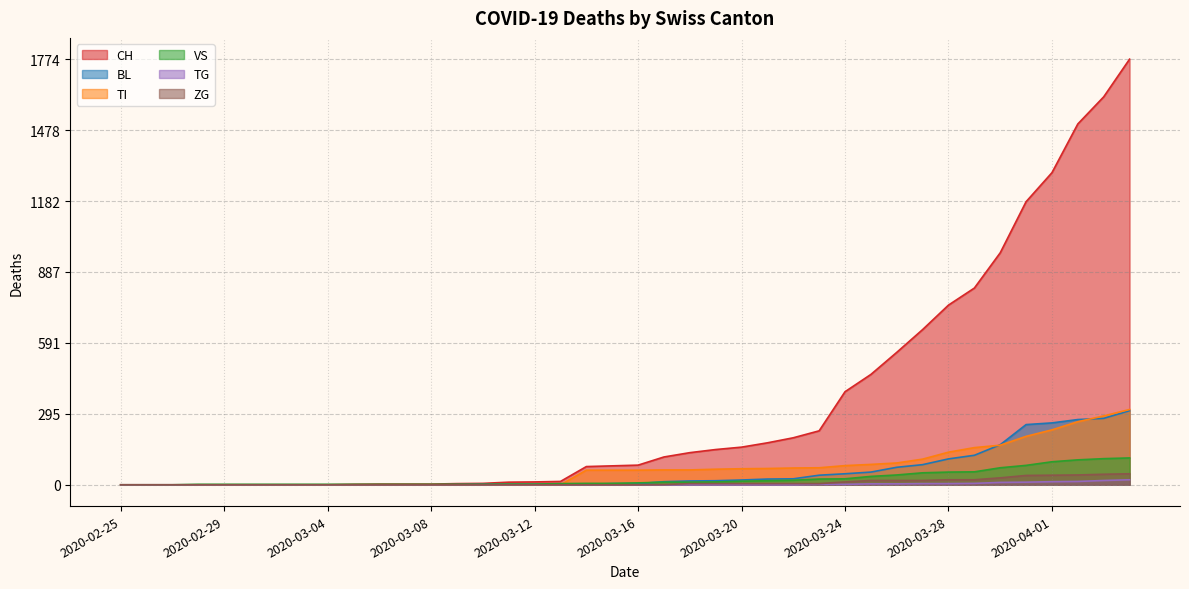

True or false: TI has more than 2 points higher than both neighbors.

False